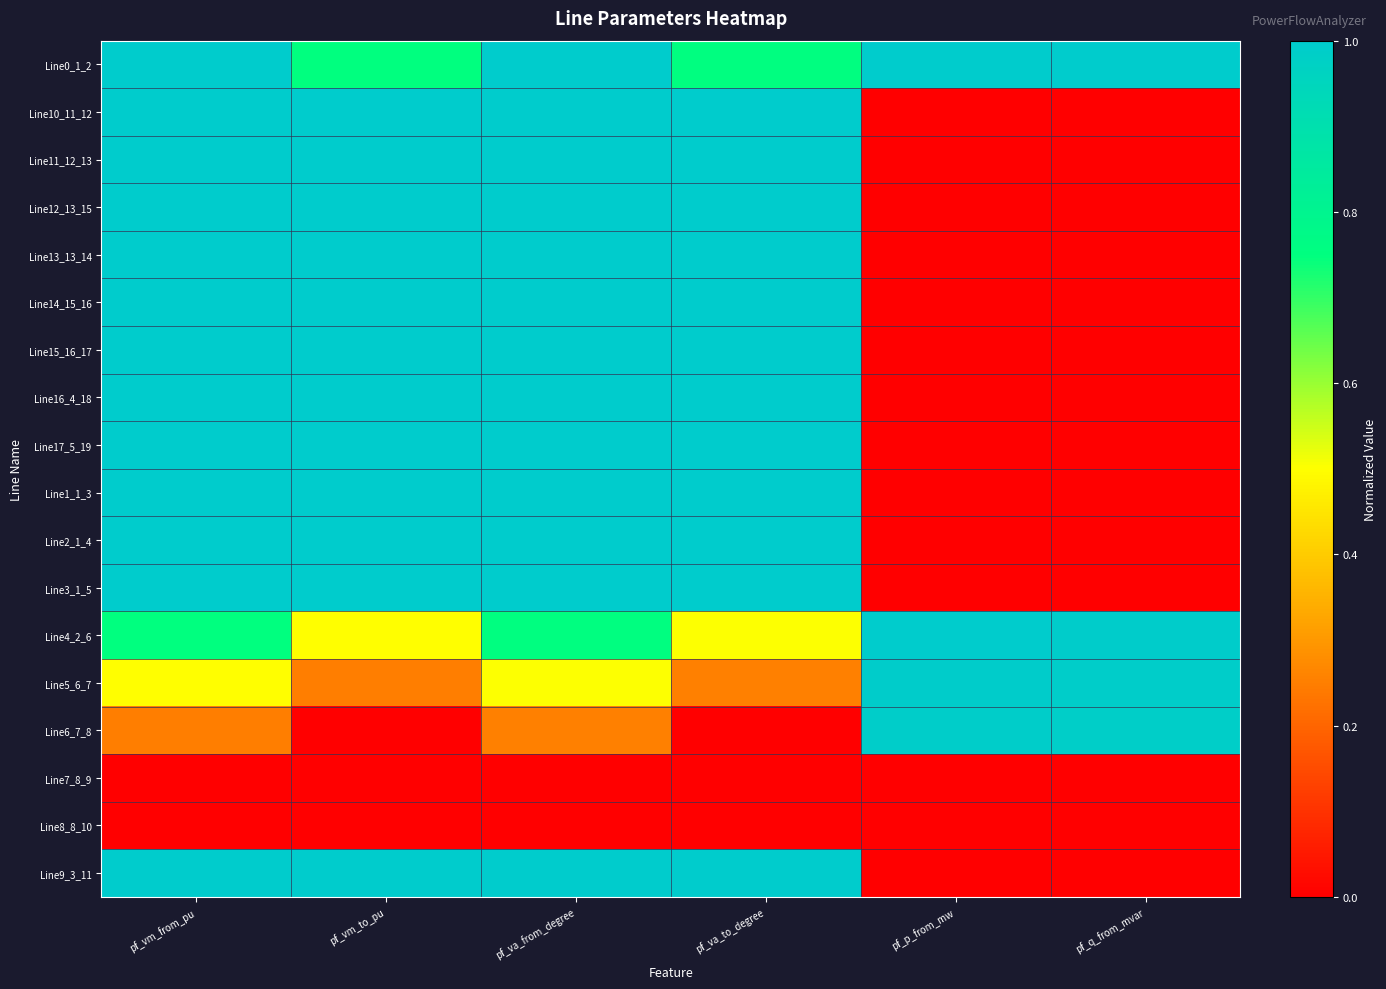

Reading left to right, extract all data points from this chart.

Line0_1_2: pf_vm_from_pu=1.0	pf_vm_to_pu=0.7	pf_va_from_degree=1.0	pf_va_to_degree=0.8	pf_p_from_mw=1.0	pf_q_from_mvar=1.0
Line10_11_12: pf_vm_from_pu=1.0	pf_vm_to_pu=1.0	pf_va_from_degree=1.0	pf_va_to_degree=1.0	pf_p_from_mw=0.0	pf_q_from_mvar=0.0
Line11_12_13: pf_vm_from_pu=1.0	pf_vm_to_pu=1.0	pf_va_from_degree=1.0	pf_va_to_degree=1.0	pf_p_from_mw=0.0	pf_q_from_mvar=0.0
Line12_13_15: pf_vm_from_pu=1.0	pf_vm_to_pu=1.0	pf_va_from_degree=1.0	pf_va_to_degree=1.0	pf_p_from_mw=0.0	pf_q_from_mvar=0.0
Line13_13_14: pf_vm_from_pu=1.0	pf_vm_to_pu=1.0	pf_va_from_degree=1.0	pf_va_to_degree=1.0	pf_p_from_mw=0.0	pf_q_from_mvar=0.0
Line14_15_16: pf_vm_from_pu=1.0	pf_vm_to_pu=1.0	pf_va_from_degree=1.0	pf_va_to_degree=1.0	pf_p_from_mw=0.0	pf_q_from_mvar=0.0
Line15_16_17: pf_vm_from_pu=1.0	pf_vm_to_pu=1.0	pf_va_from_degree=1.0	pf_va_to_degree=1.0	pf_p_from_mw=0.0	pf_q_from_mvar=0.0
Line16_4_18: pf_vm_from_pu=1.0	pf_vm_to_pu=1.0	pf_va_from_degree=1.0	pf_va_to_degree=1.0	pf_p_from_mw=0.0	pf_q_from_mvar=0.0
Line17_5_19: pf_vm_from_pu=1.0	pf_vm_to_pu=1.0	pf_va_from_degree=1.0	pf_va_to_degree=1.0	pf_p_from_mw=0.0	pf_q_from_mvar=0.0
Line1_1_3: pf_vm_from_pu=1.0	pf_vm_to_pu=1.0	pf_va_from_degree=1.0	pf_va_to_degree=1.0	pf_p_from_mw=0.0	pf_q_from_mvar=0.0
Line2_1_4: pf_vm_from_pu=1.0	pf_vm_to_pu=1.0	pf_va_from_degree=1.0	pf_va_to_degree=1.0	pf_p_from_mw=0.0	pf_q_from_mvar=0.0
Line3_1_5: pf_vm_from_pu=1.0	pf_vm_to_pu=1.0	pf_va_from_degree=1.0	pf_va_to_degree=1.0	pf_p_from_mw=0.0	pf_q_from_mvar=0.0
Line4_2_6: pf_vm_from_pu=0.7	pf_vm_to_pu=0.5	pf_va_from_degree=0.8	pf_va_to_degree=0.5	pf_p_from_mw=1.0	pf_q_from_mvar=1.0
Line5_6_7: pf_vm_from_pu=0.5	pf_vm_to_pu=0.2	pf_va_from_degree=0.5	pf_va_to_degree=0.3	pf_p_from_mw=1.0	pf_q_from_mvar=1.0
Line6_7_8: pf_vm_from_pu=0.2	pf_vm_to_pu=0.0	pf_va_from_degree=0.3	pf_va_to_degree=0.0	pf_p_from_mw=1.0	pf_q_from_mvar=1.0
Line7_8_9: pf_vm_from_pu=0.0	pf_vm_to_pu=0.0	pf_va_from_degree=0.0	pf_va_to_degree=0.0	pf_p_from_mw=0.0	pf_q_from_mvar=0.0
Line8_8_10: pf_vm_from_pu=0.0	pf_vm_to_pu=0.0	pf_va_from_degree=0.0	pf_va_to_degree=0.0	pf_p_from_mw=0.0	pf_q_from_mvar=0.0
Line9_3_11: pf_vm_from_pu=1.0	pf_vm_to_pu=1.0	pf_va_from_degree=1.0	pf_va_to_degree=1.0	pf_p_from_mw=0.0	pf_q_from_mvar=0.0